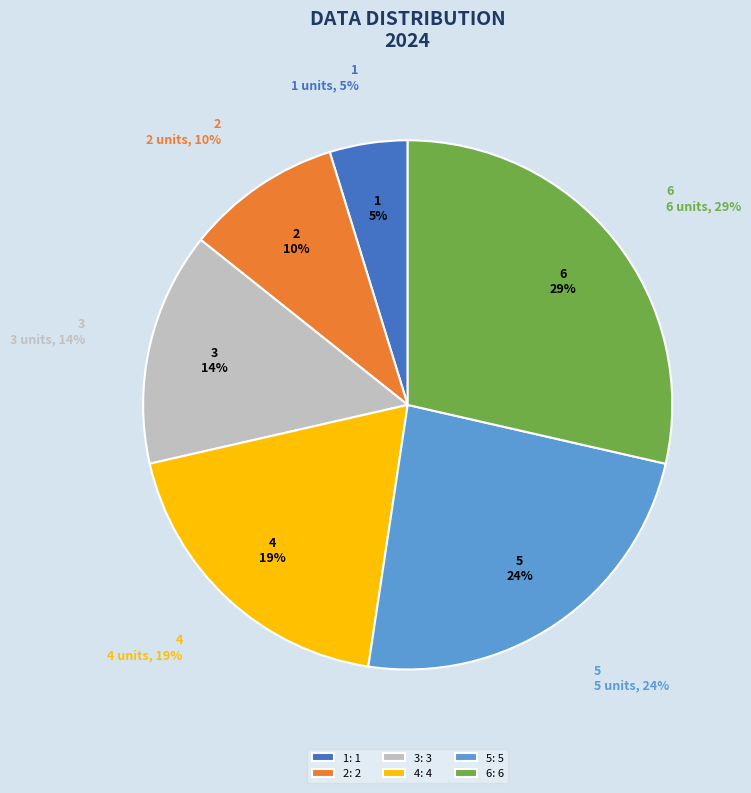

How many slices are in this pie chart?

6